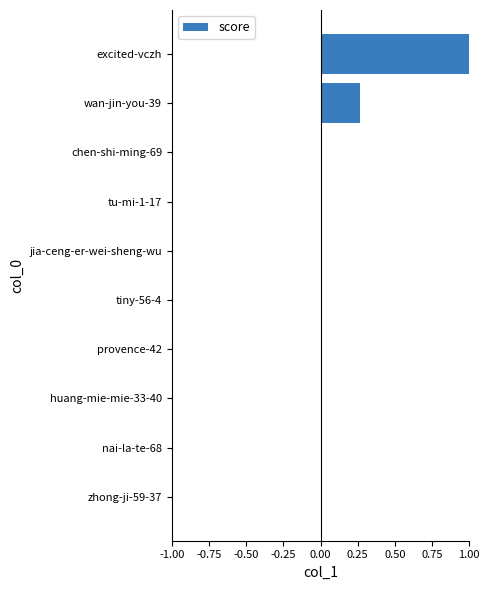

Is it true that the value at nai-la-te-68 is 0.0?

True